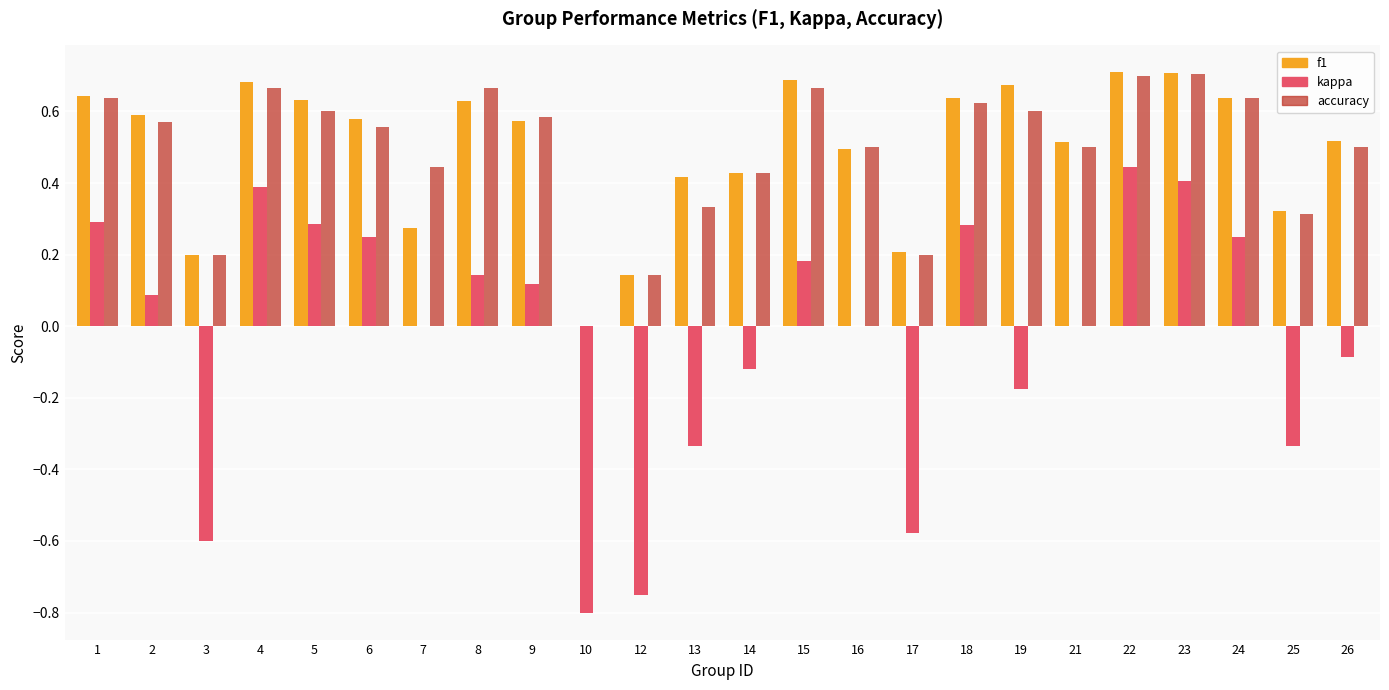

What is the sum of all f1 values?

11.9